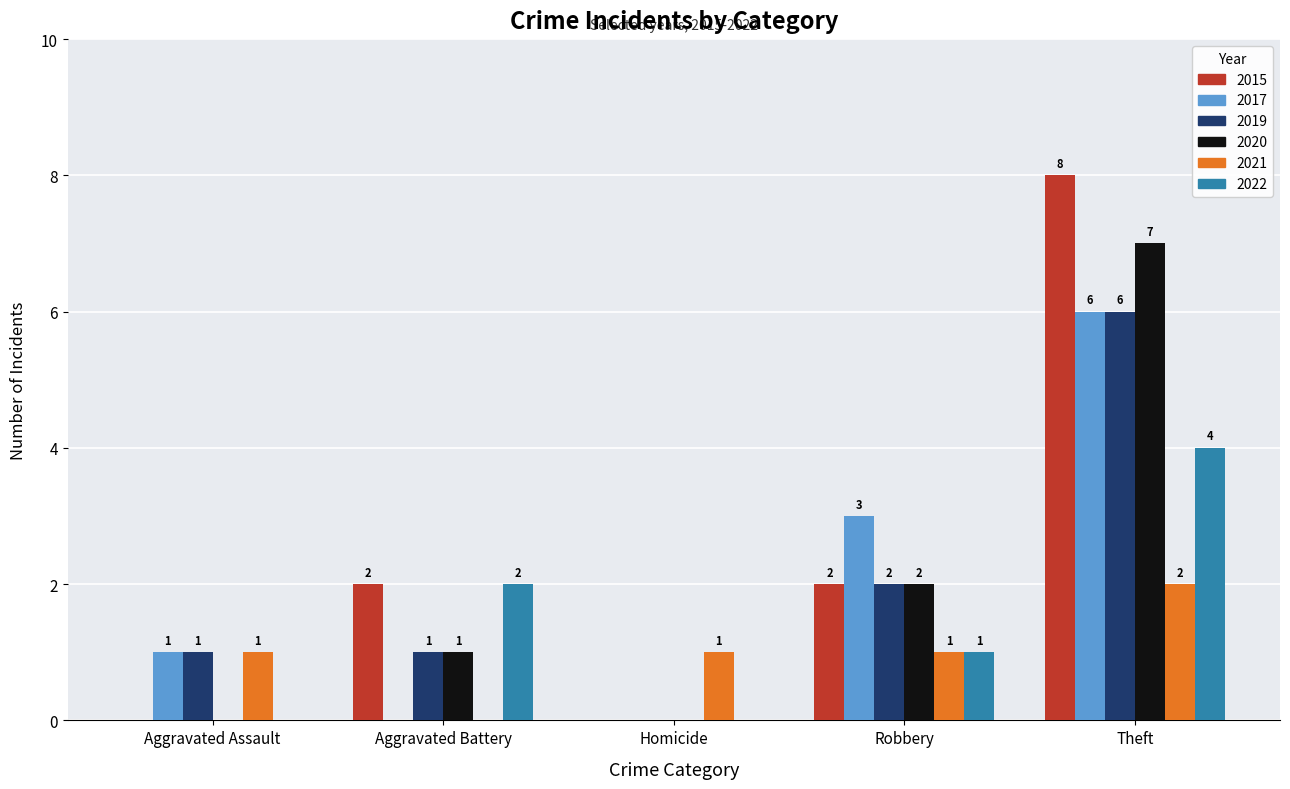

How many categories are shown in the chart?

5